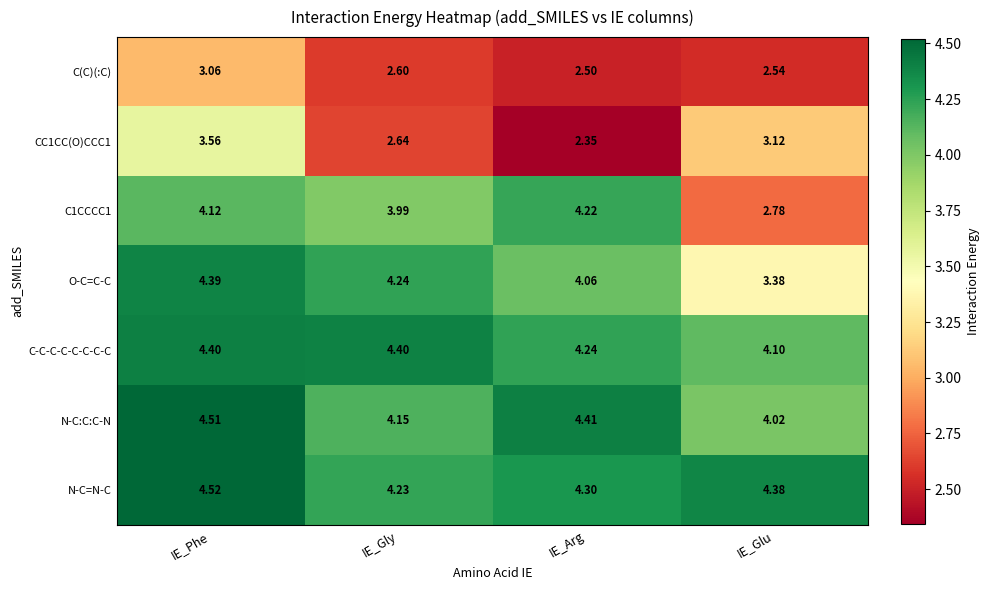

Count the number of categories in the chart.

4